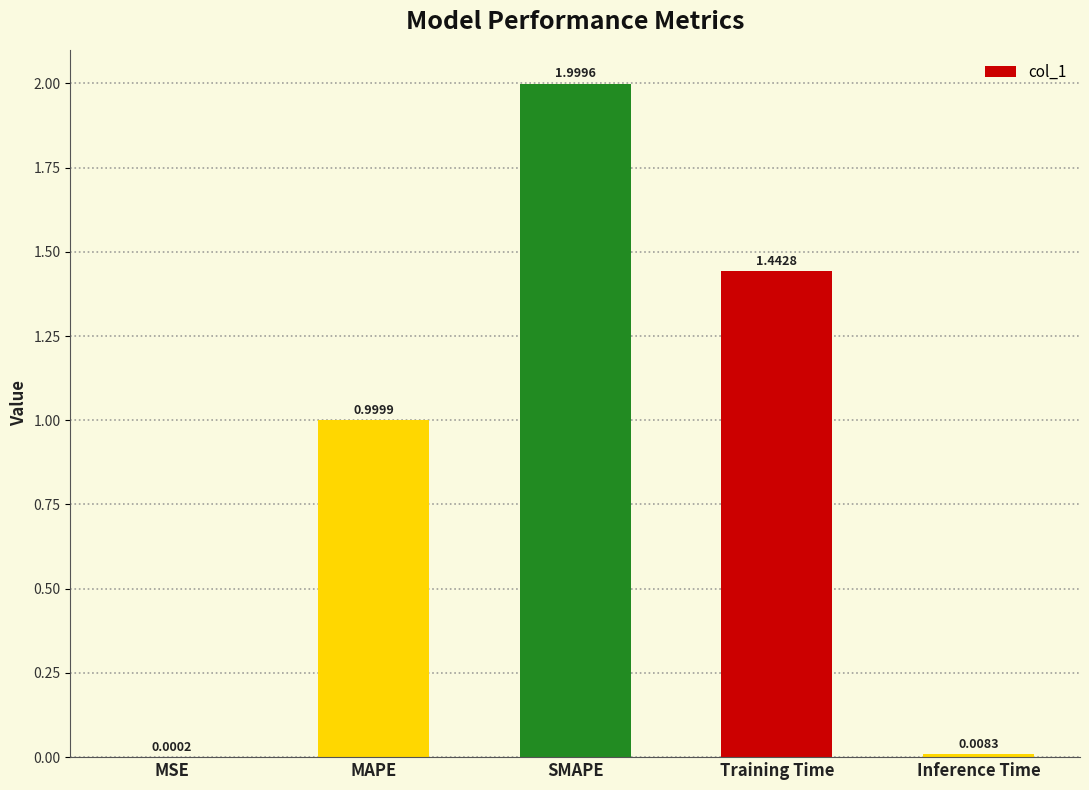

What is the sum of the values at SMAPE and Training Time?

3.4